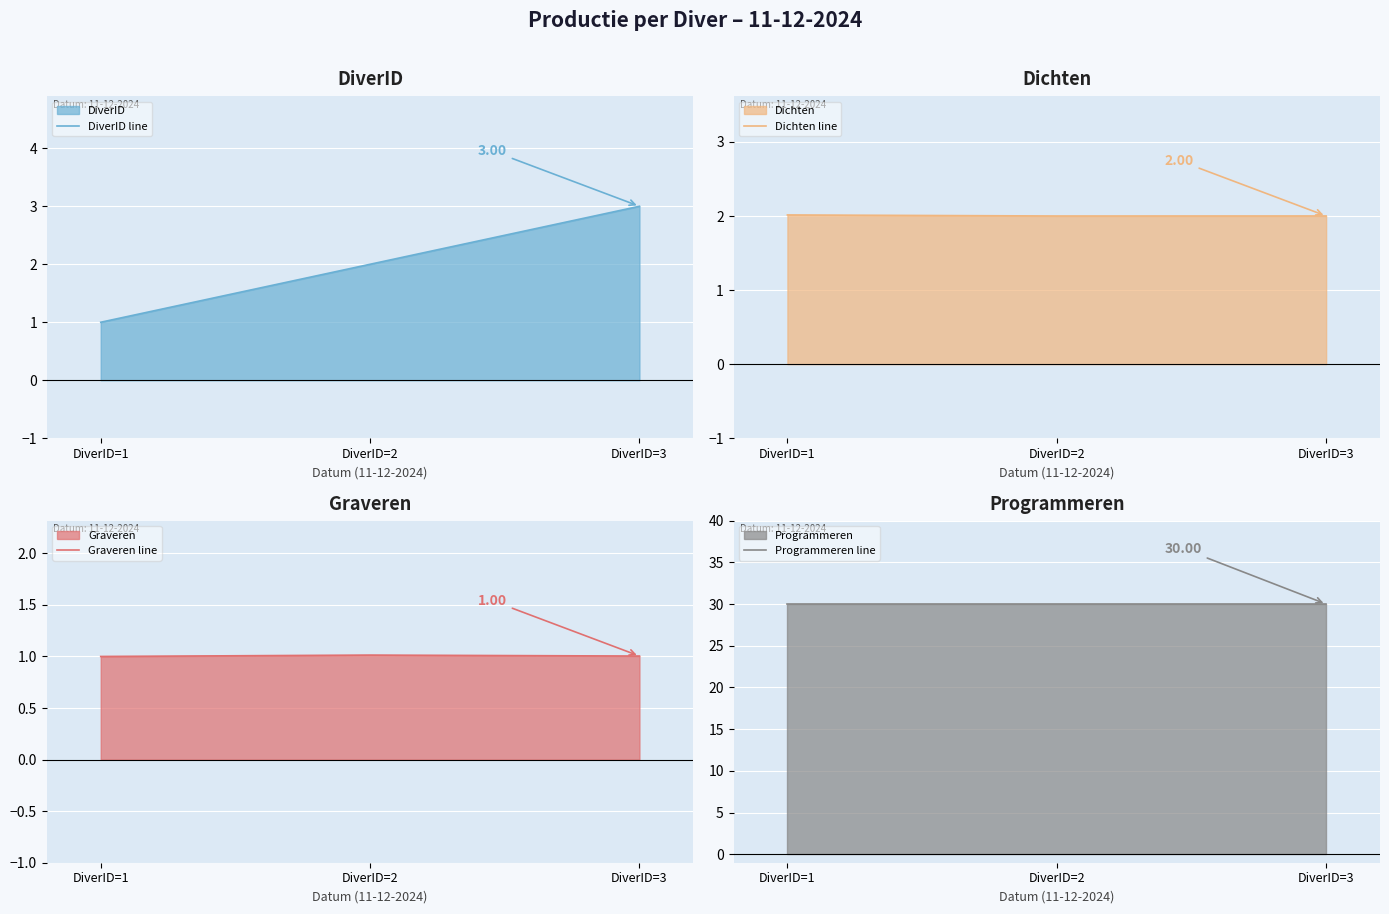

Rank the series by their maximum value, from lowest to highest.

Graveren line, Dichten line, DiverID line, Programmeren line